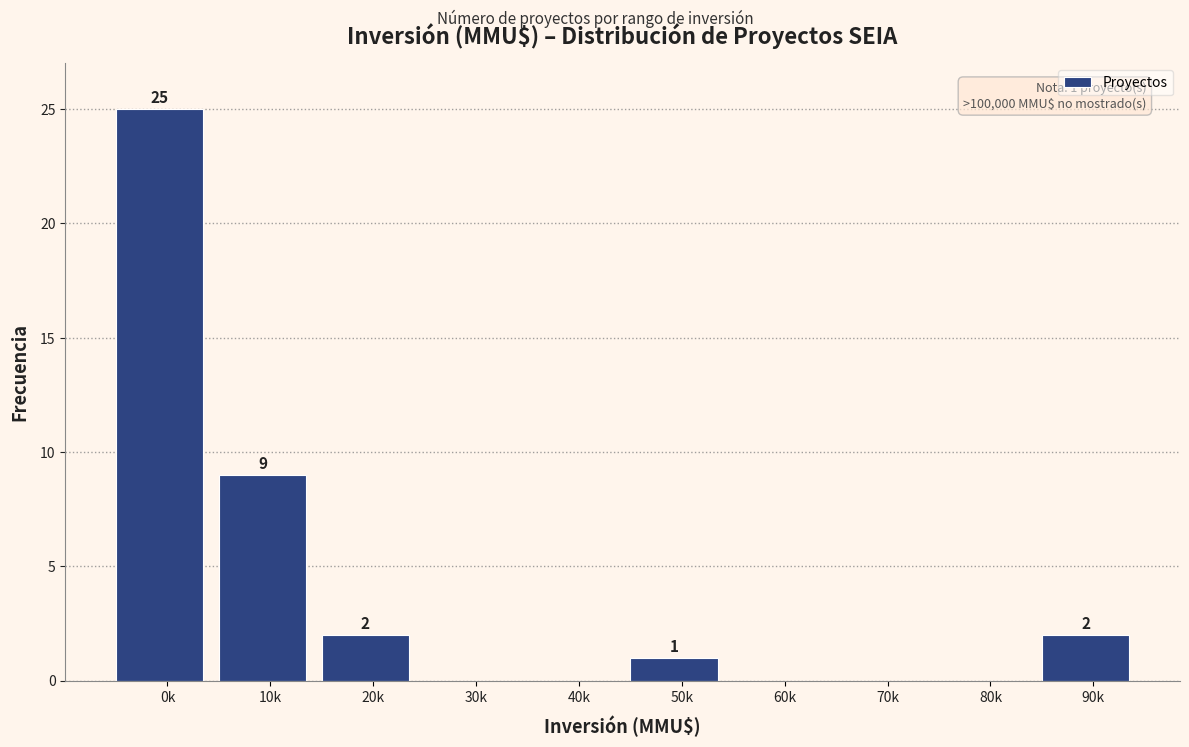

Reading left to right, extract all data points from this chart.

0k=25	10k=9	20k=2	30k=0	40k=0	50k=1	60k=0	70k=0	80k=0	90k=2